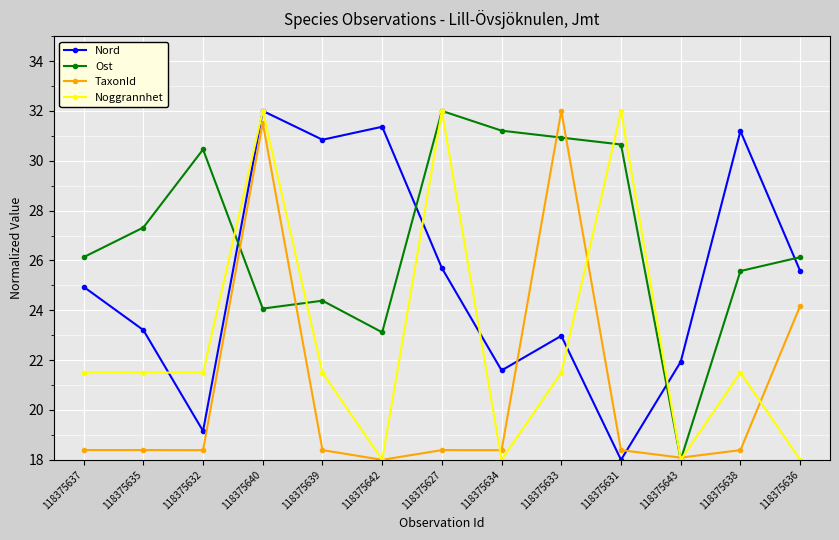

Is it true that Ost equals 24.4 at 118375639?

True